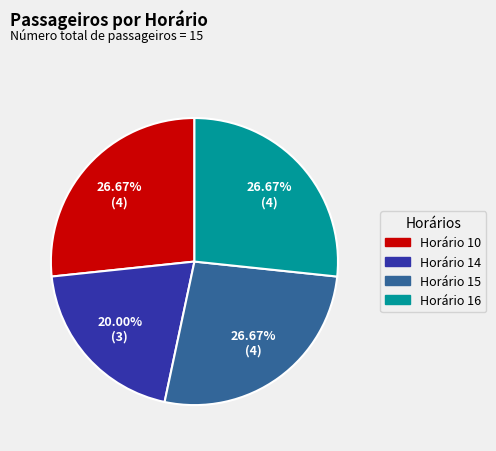

Is there any slice that represents more than half of the pie?

No